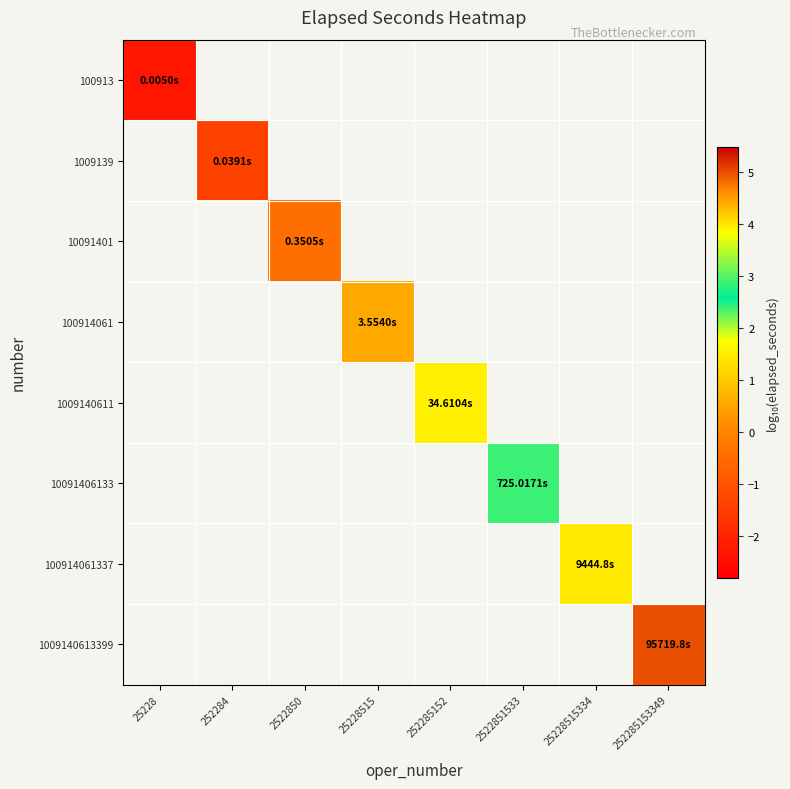

At 25228515334, list the series in order from largest to smallest.

100913, 1009139, 10091401, 100914061, 1009140611, 10091406133, 100914061337, 1009140613399